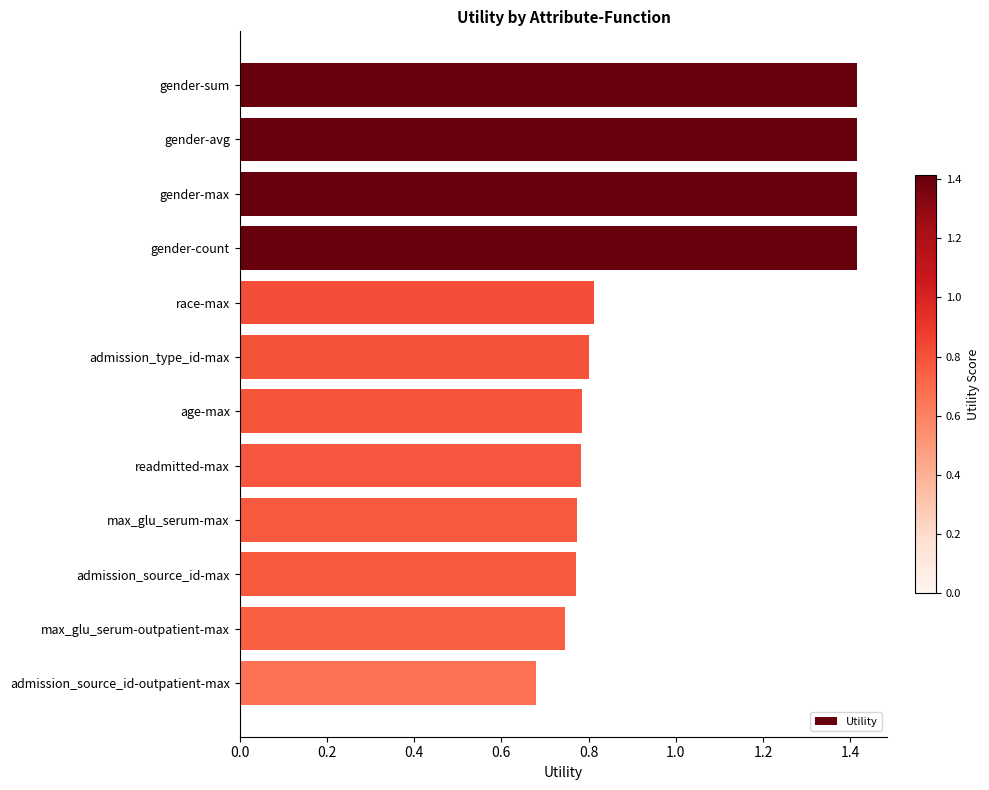

Which category has the lowest value across all series?

admission_source_id-outpatient-max